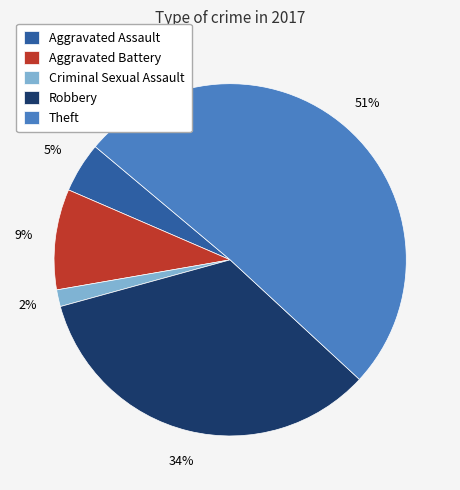

Is it true that Criminal Sexual Assault is 2% of the pie?

True